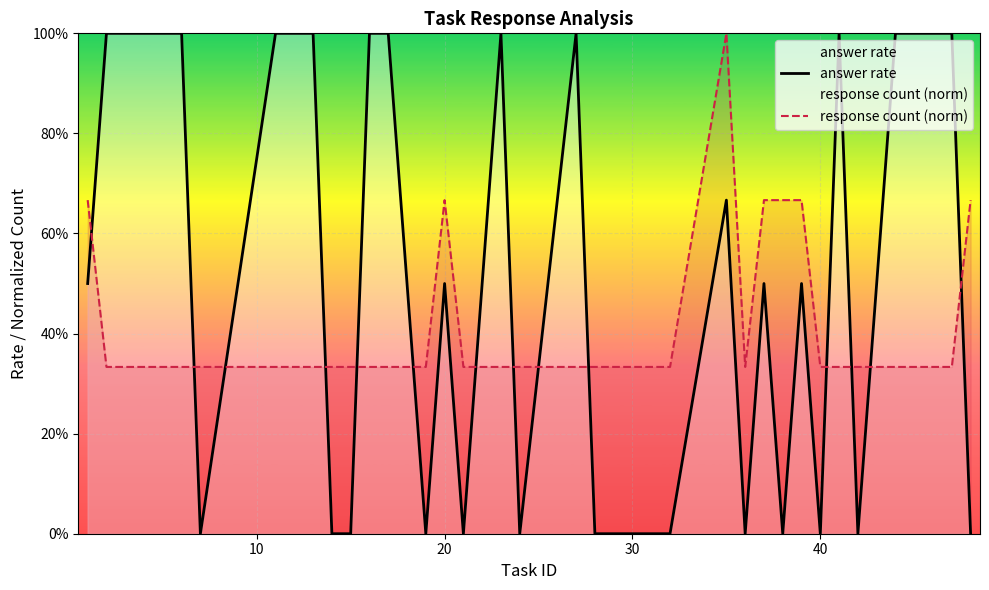

Does the chart display data point markers on the line(s)?

No